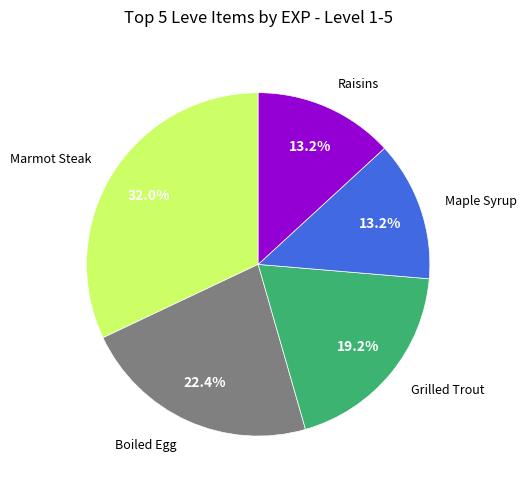

Between Marmot Steak and Grilled Trout, which is larger?

Marmot Steak